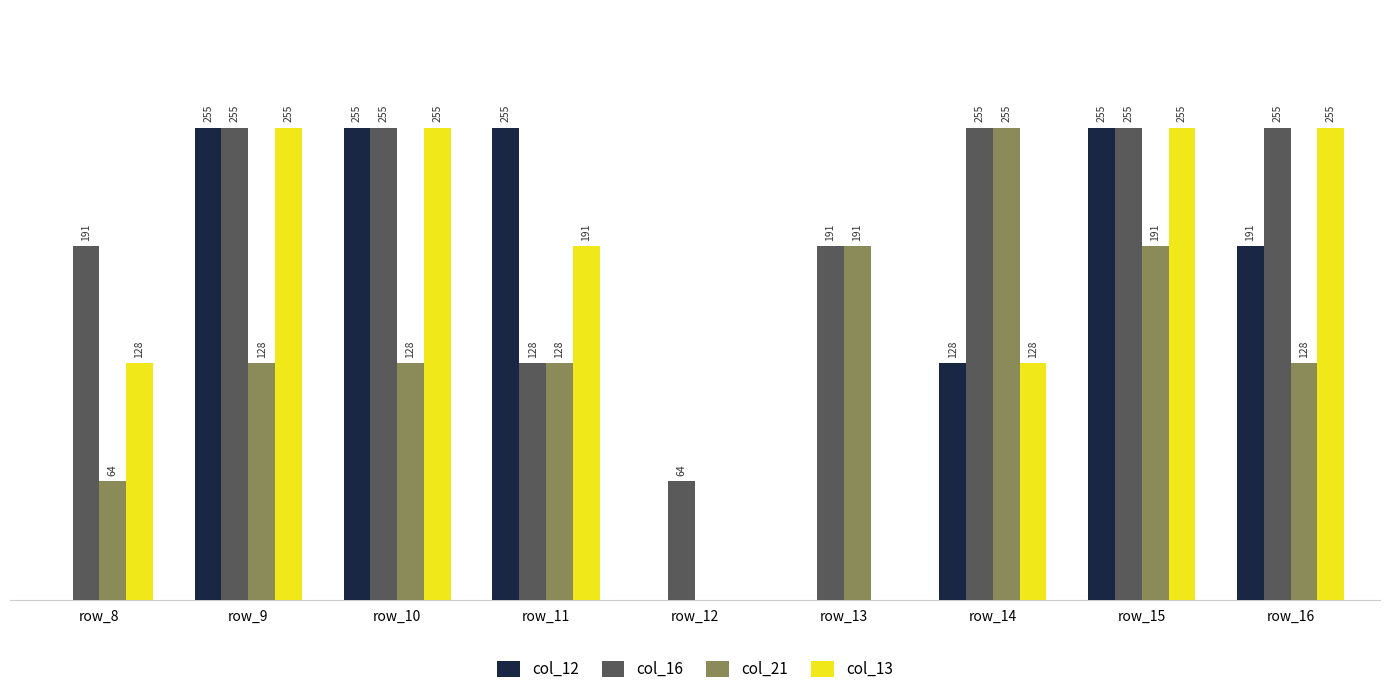

Which series has the largest total across all categories?

col_16